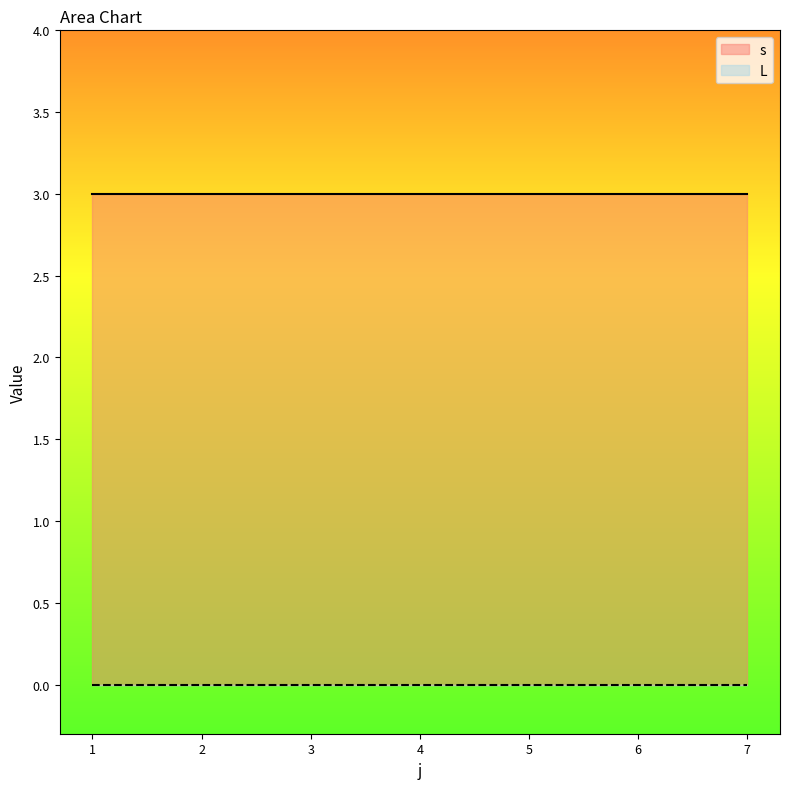

What is the maximum value for s?

3